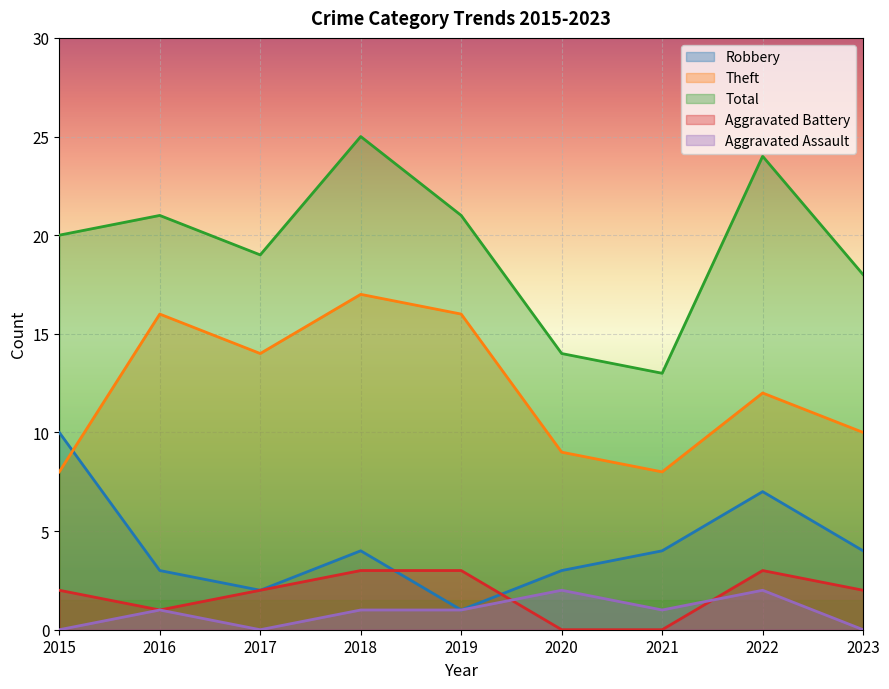

Count the Aggravated Assault values in the range 0 to 1.

7